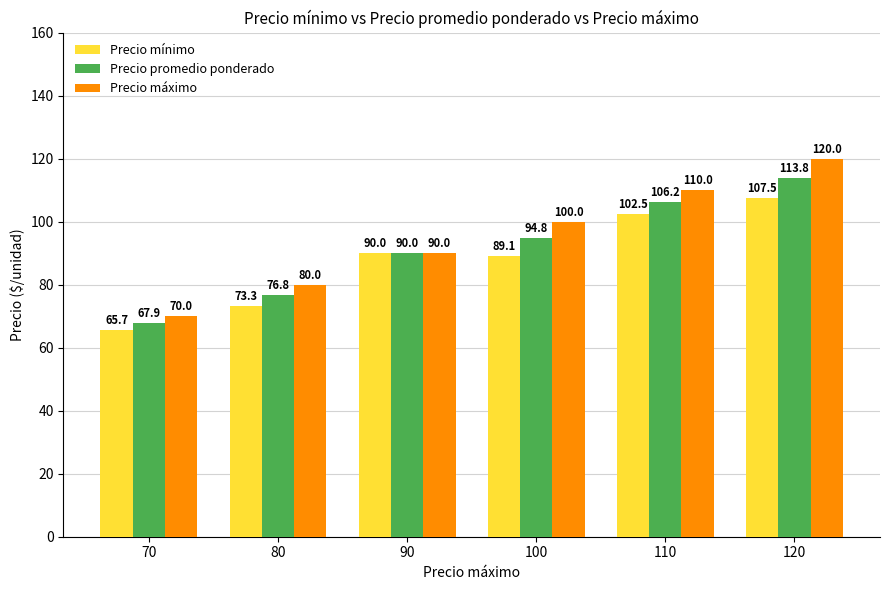

At how many categories does at least one series exceed 88?

4